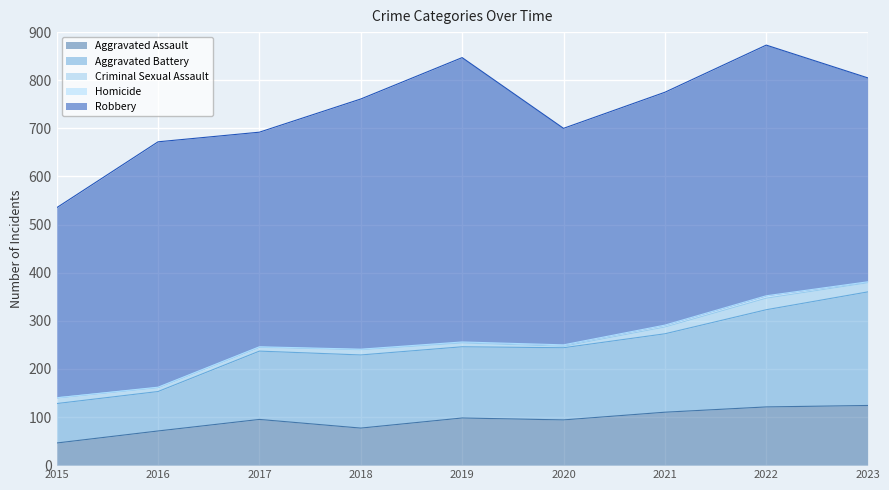

What is the average value of the Aggravated Assault series?

93